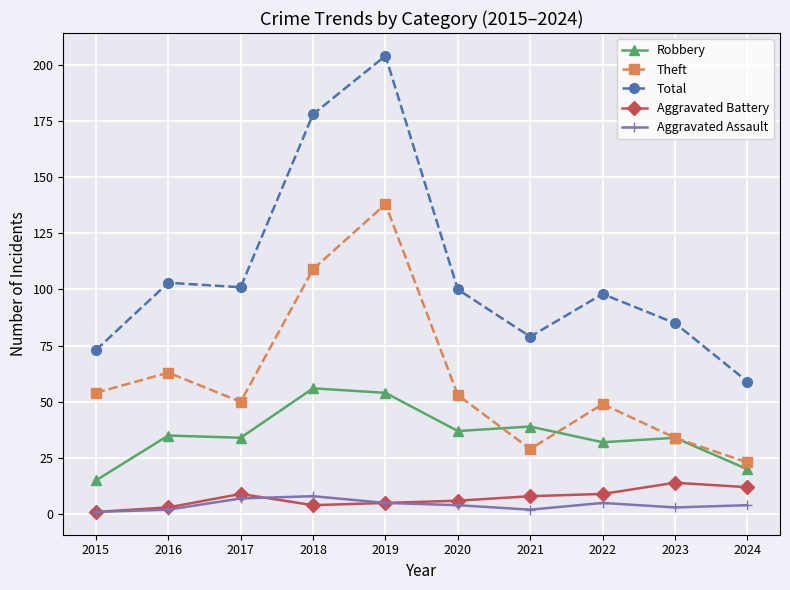

What is the difference between the highest and lowest values at 2017?

94